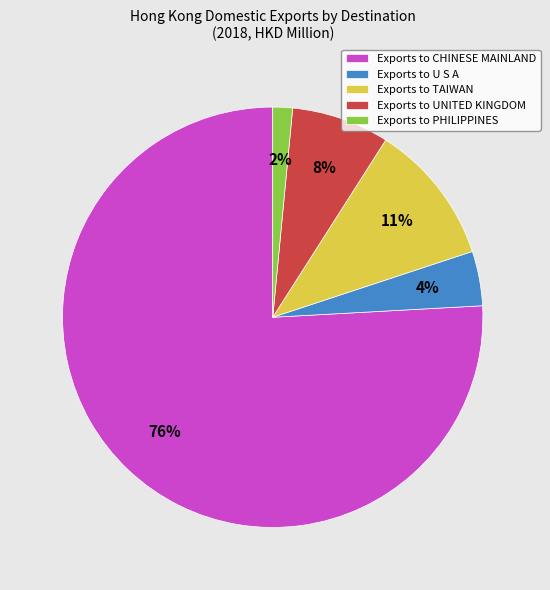

Which category accounts for the majority?

Exports to CHINESE MAINLAND